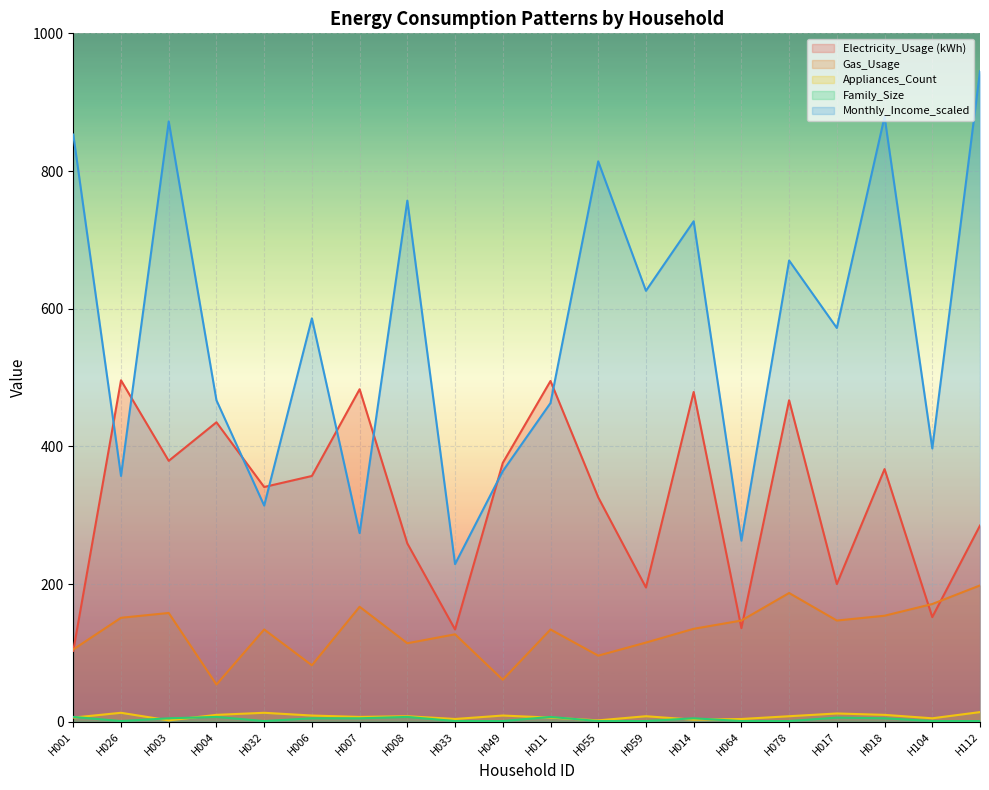

At how many categories does at least one series exceed 754?

6